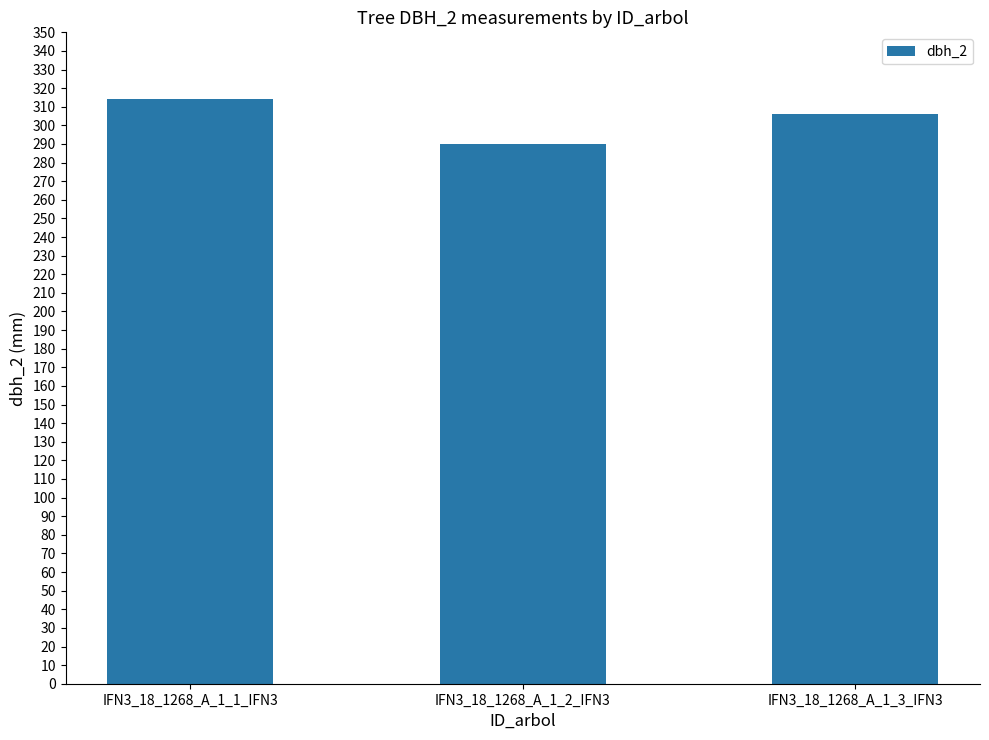

Where does the data first go above 306?

IFN3_18_1268_A_1_1_IFN3